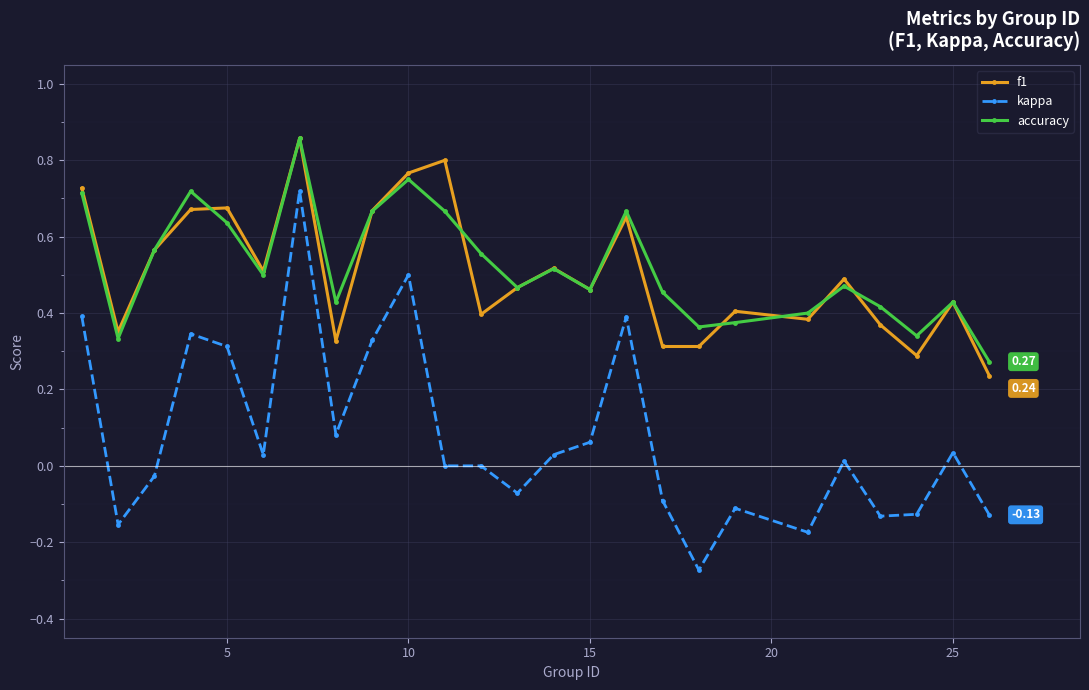

Which series has the largest range (max minus min)?

kappa